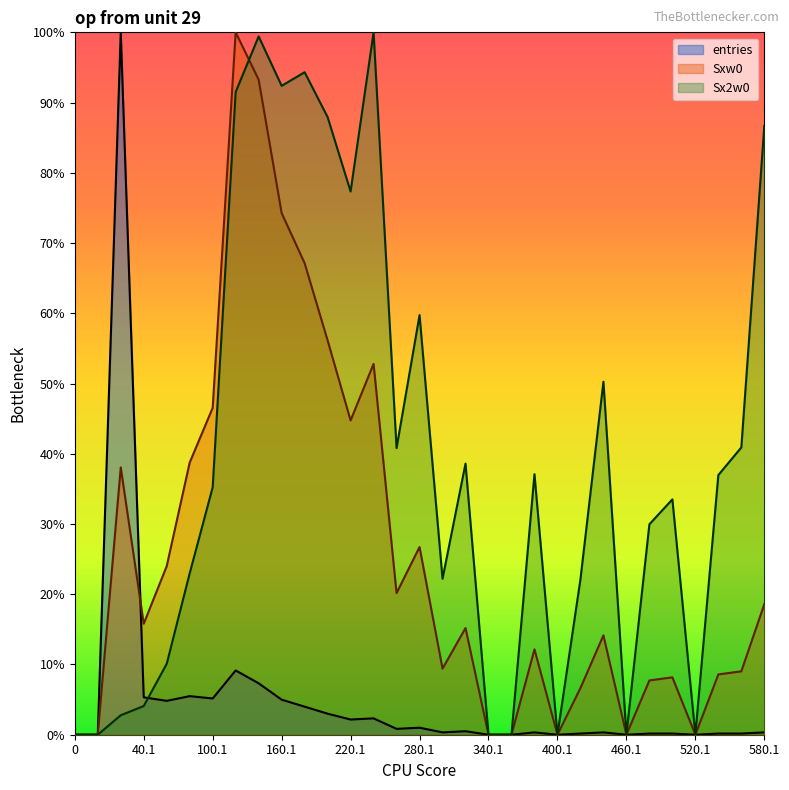

What is the label of the 12th point from the right?

360.1